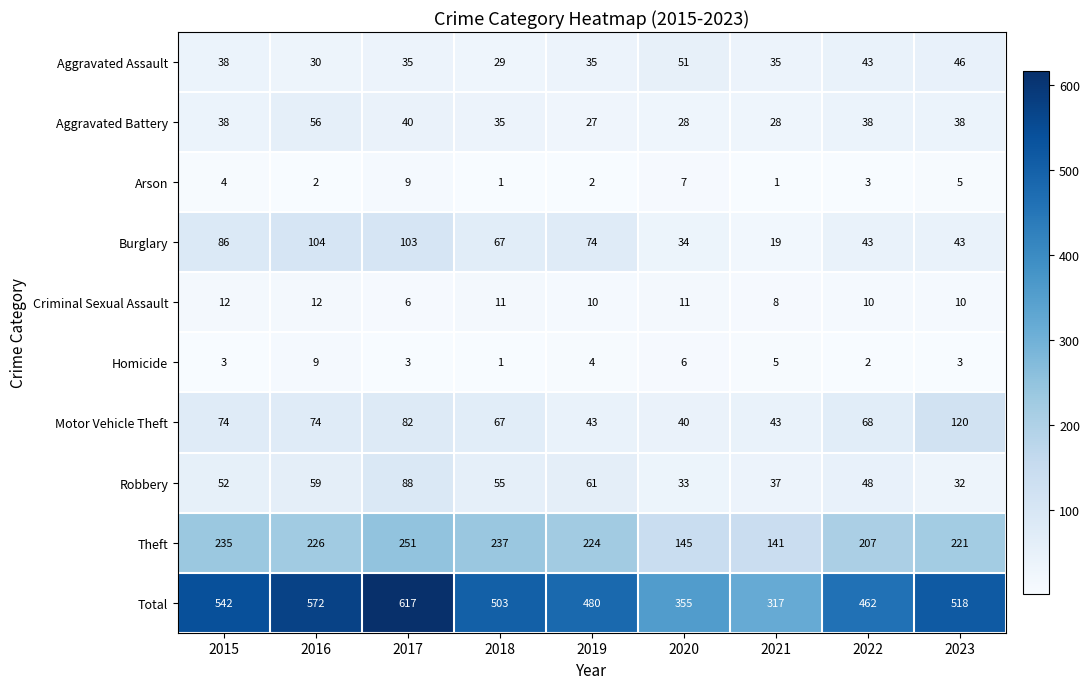

Rank the series at 2020 from highest to lowest value.

Total, Theft, Aggravated Assault, Motor Vehicle Theft, Burglary, Robbery, Aggravated Battery, Criminal Sexual Assault, Arson, Homicide